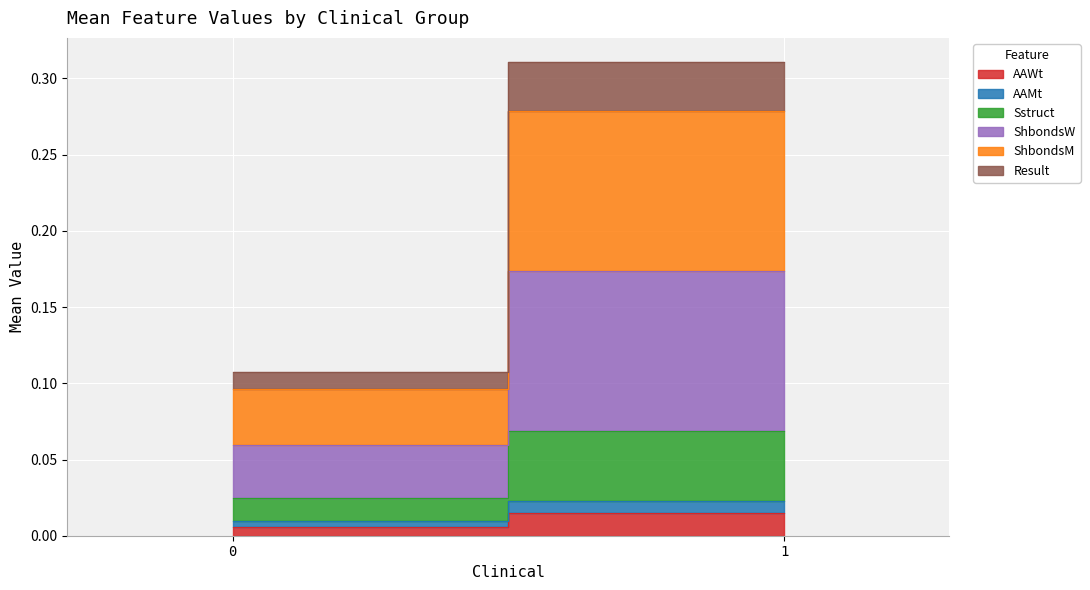

Is the value of ShbondsW at 0 greater than the value of Result at 1?

Yes